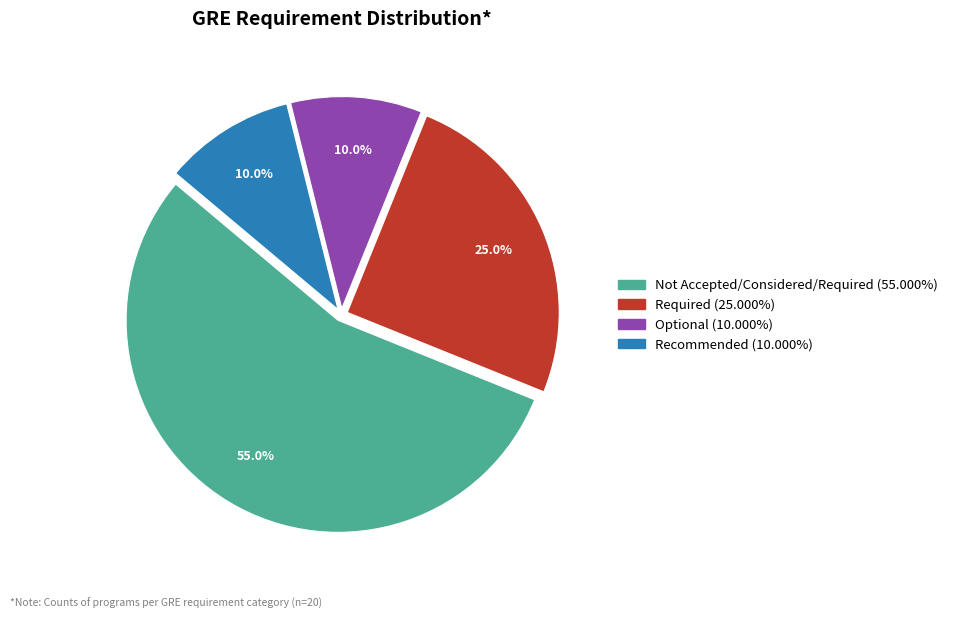

Which slice is the largest?

Not Accepted/Considered/Required